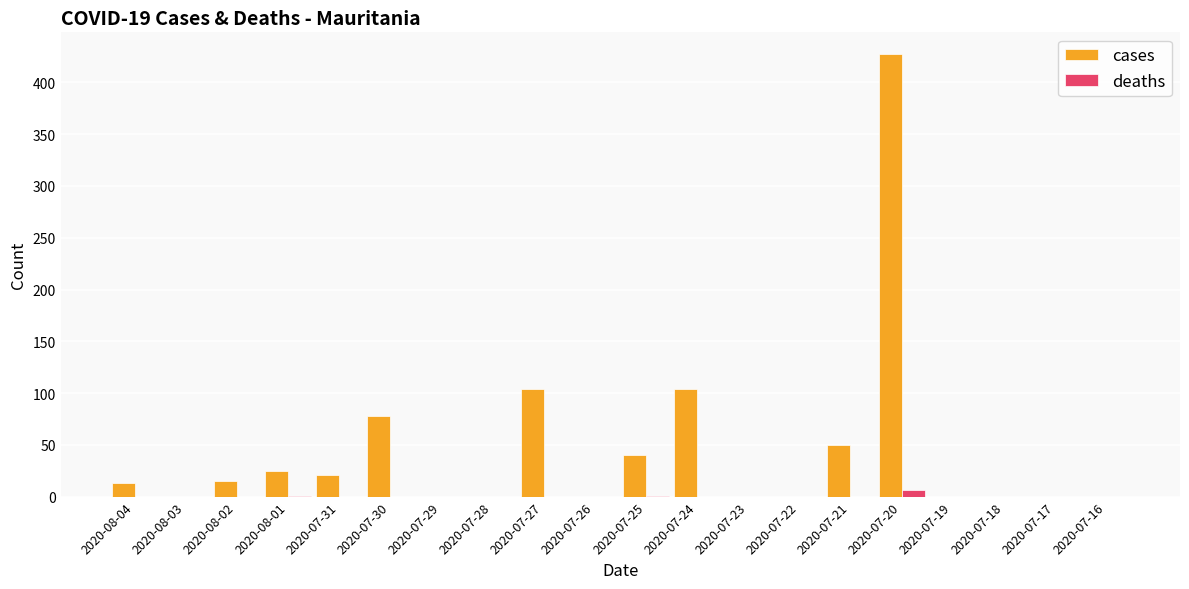

What is the sum of all deaths values?

8